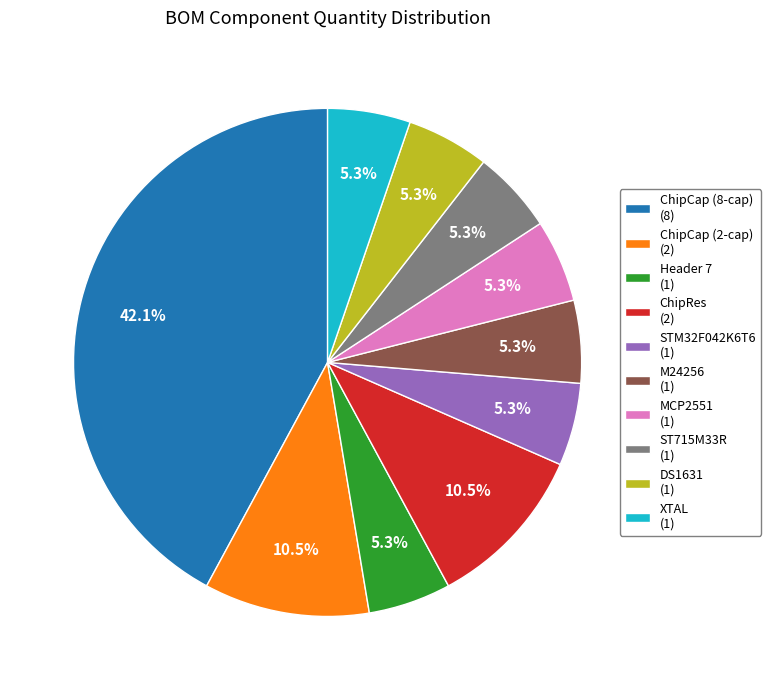

Between ChipCap (8-cap) (8) and XTAL (1), which is larger?

ChipCap (8-cap) (8)